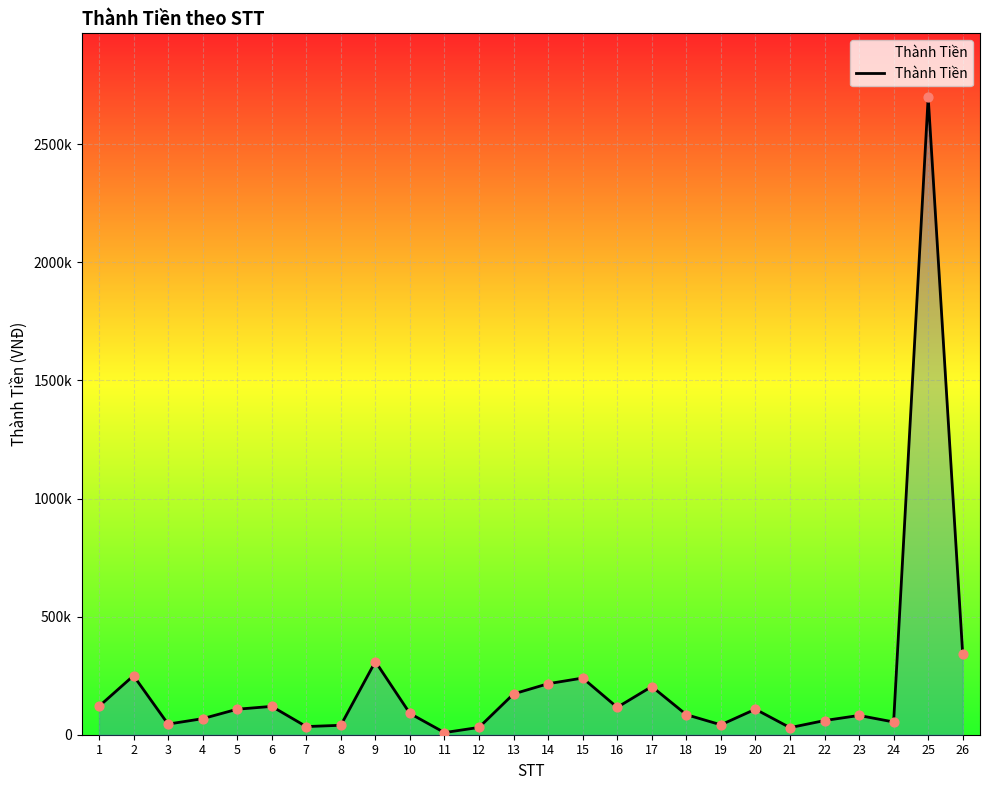

What is the ratio of the value at 1 to the value at 16?

1.0